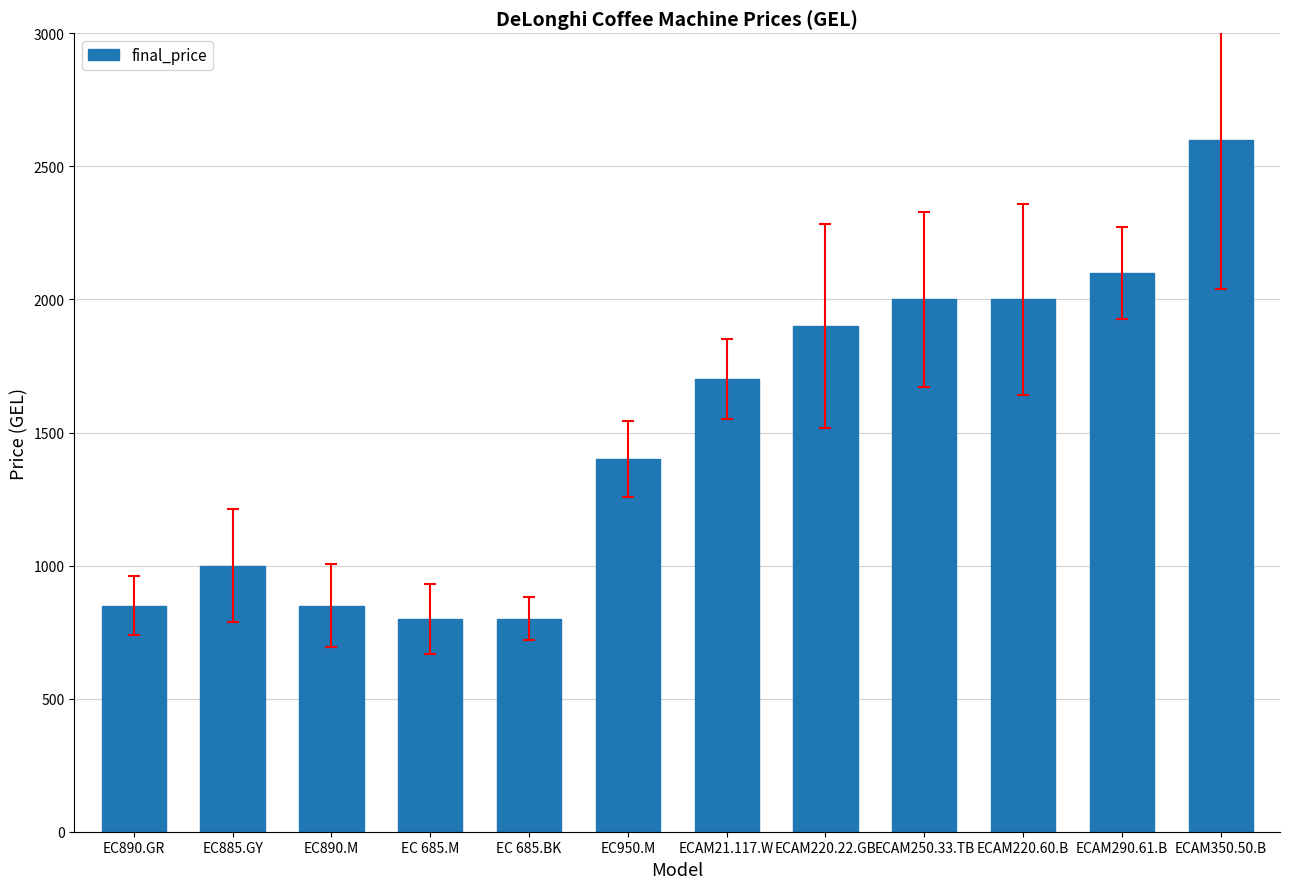

Is it true that the value at EC950.M is 1400.0?

True